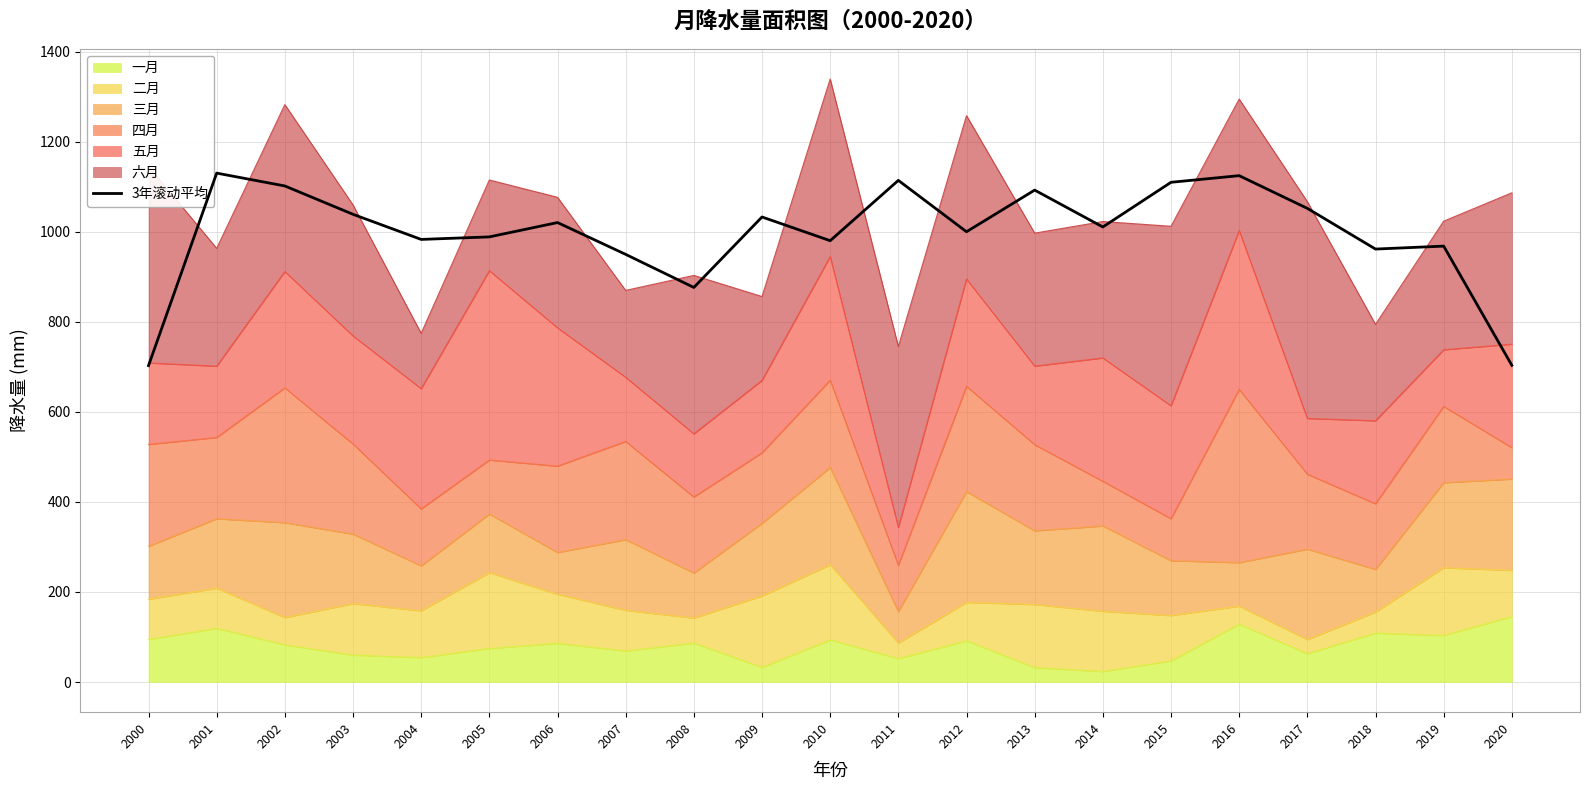

Count the number of categories in the chart.

21